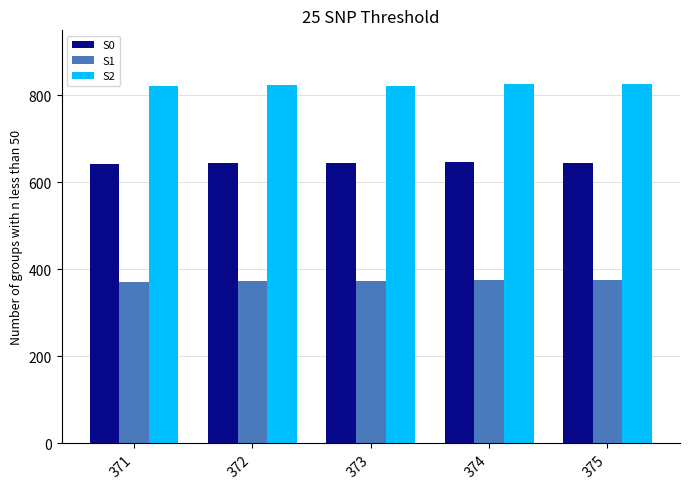

What is the maximum value shown in the chart?

825.2